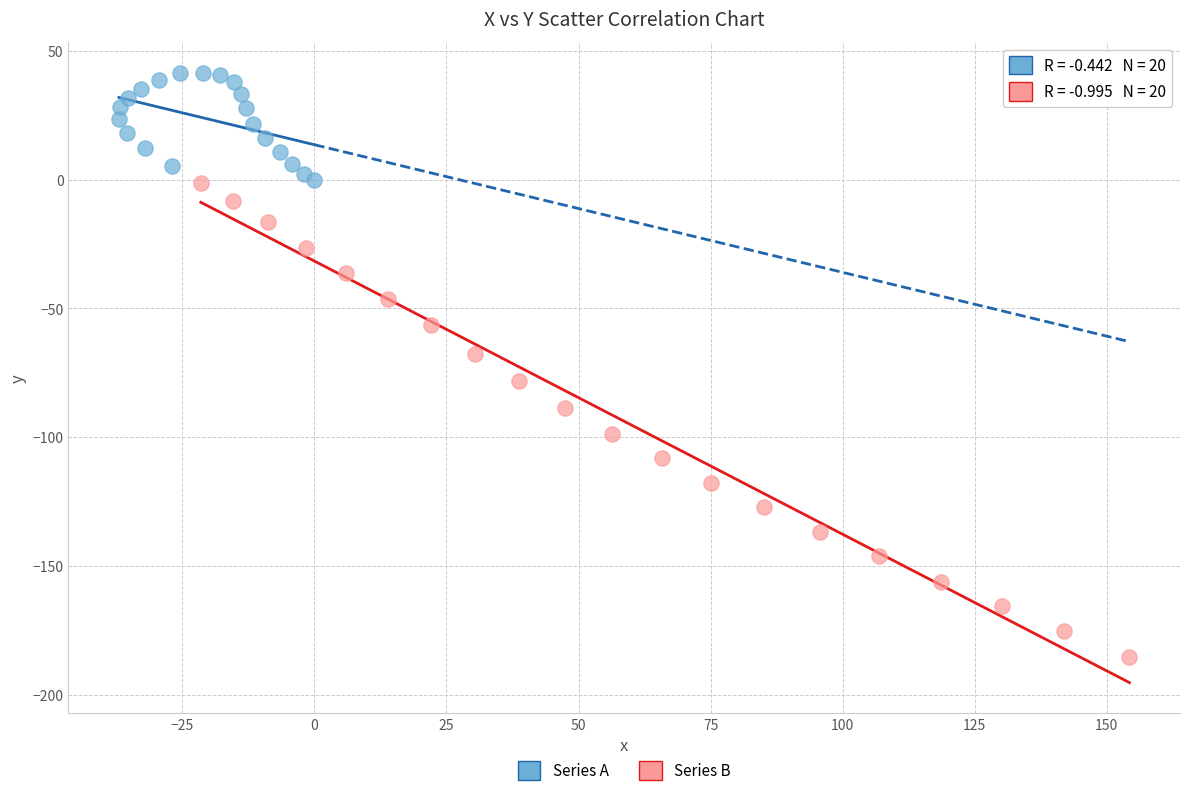

Which series contains the lowest Y value?

Series B